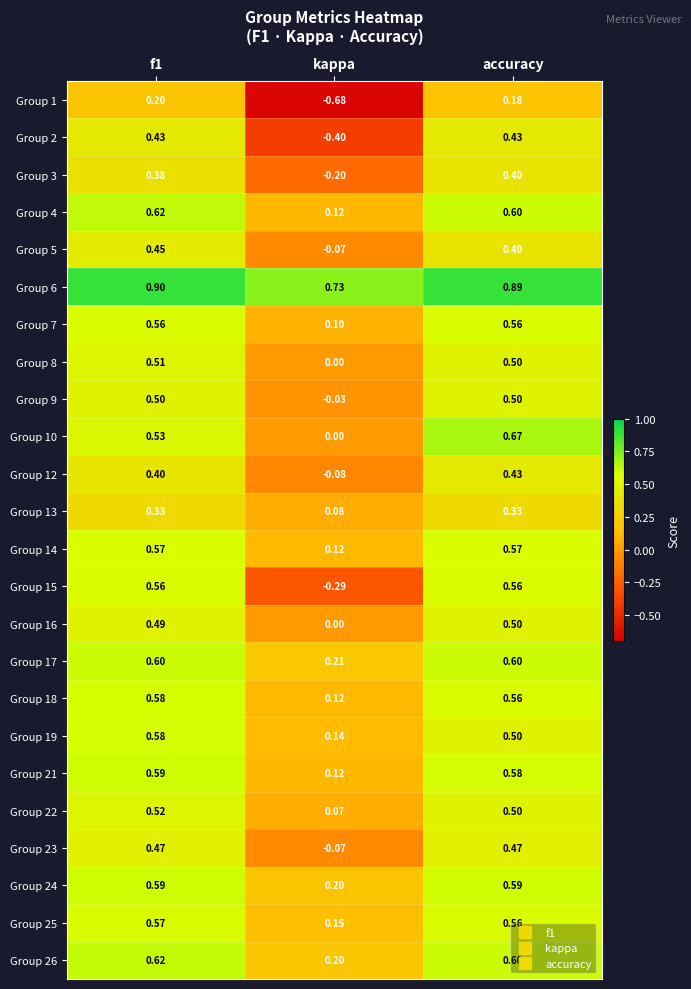

Is the value of Group 6 at f1 greater than the value of Group 25 at f1?

Yes